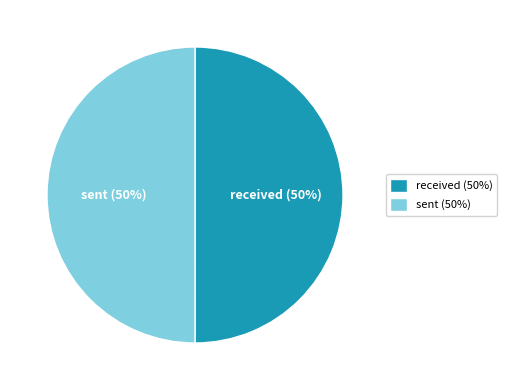

To the nearest percent, what percentage of the pie is received?

50%